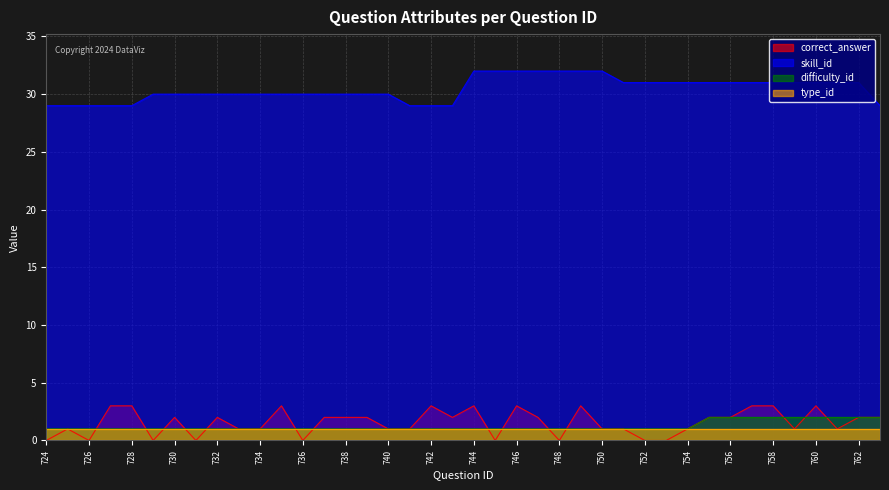

True or false: type_id and skill_id cross at least once.

False